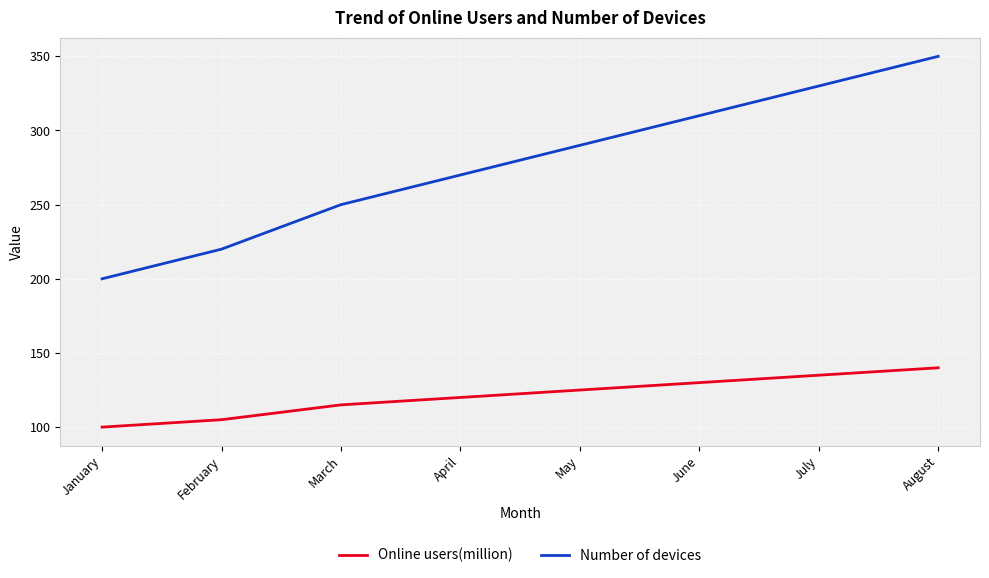

The Online users(million) series shows 140 at August. True or false?

True